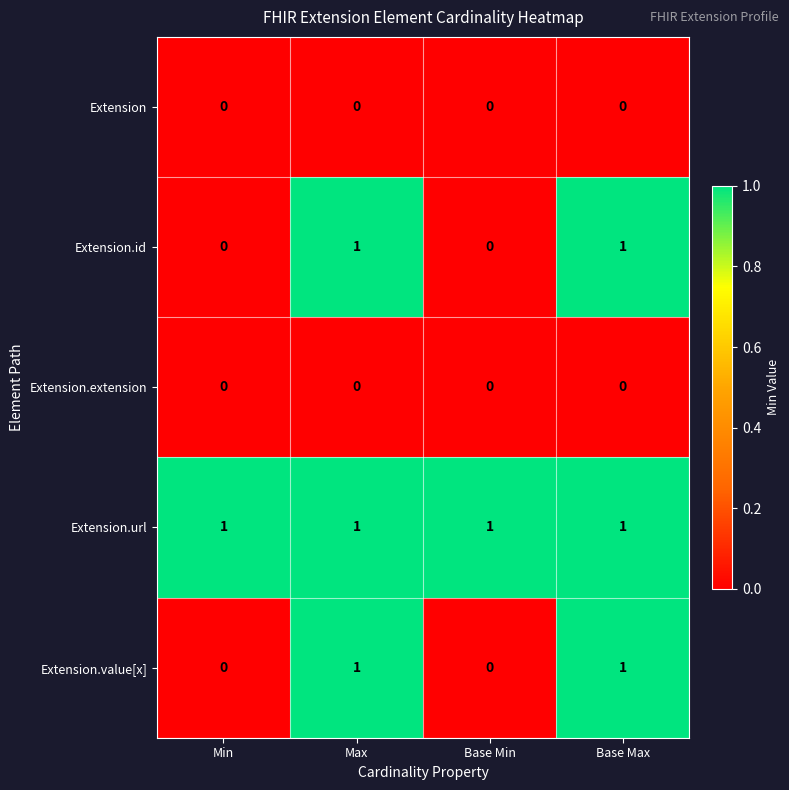

True or false: Extension.id has a value of 1 at Max.

True